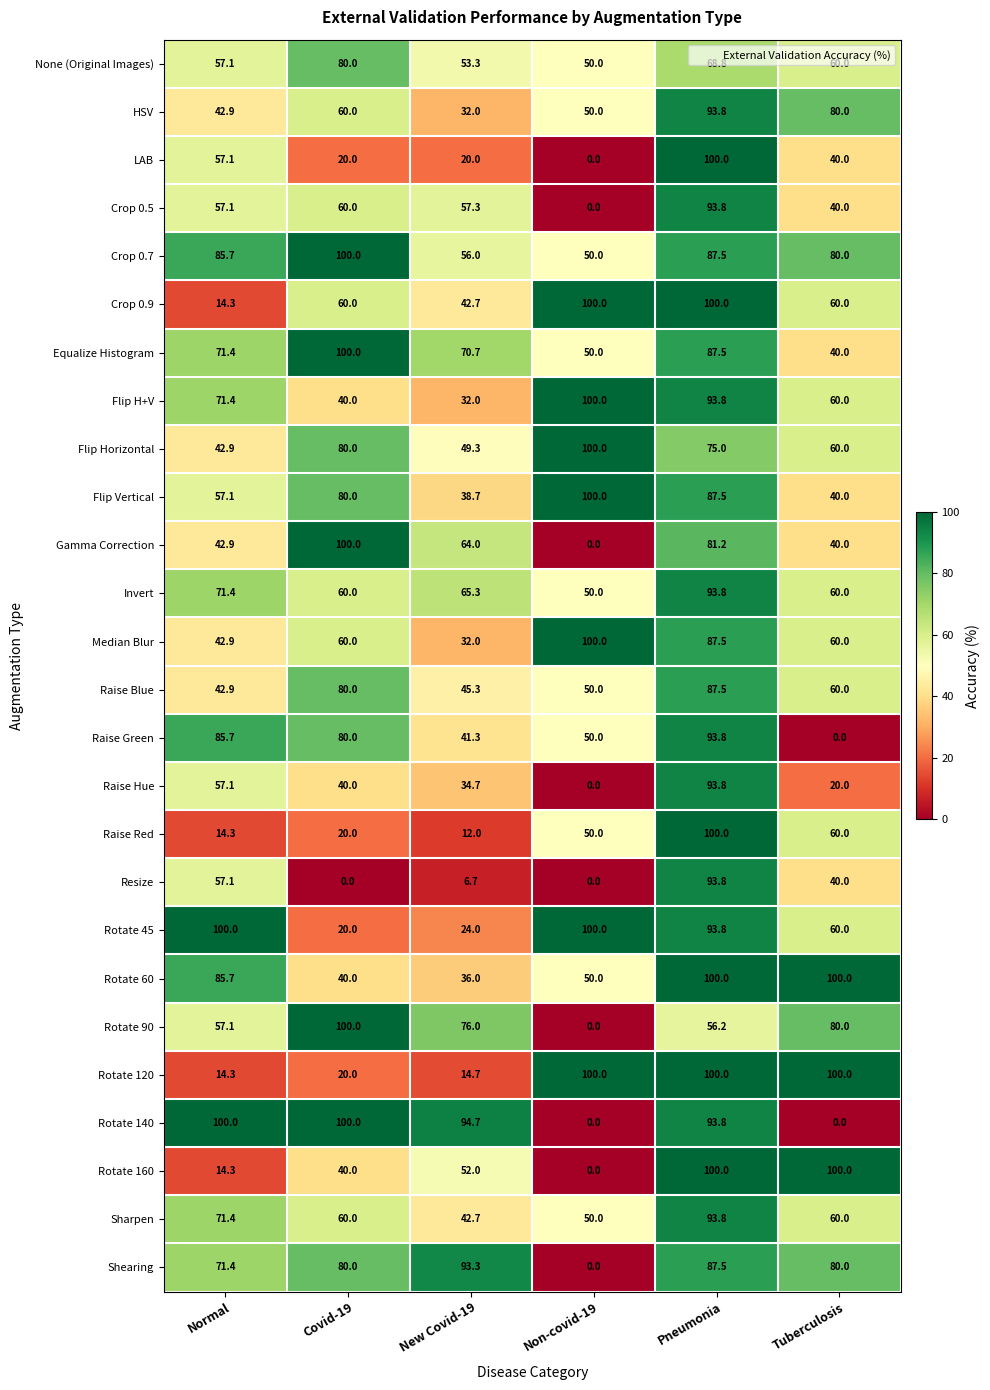

What is the greatest value displayed?

100.0